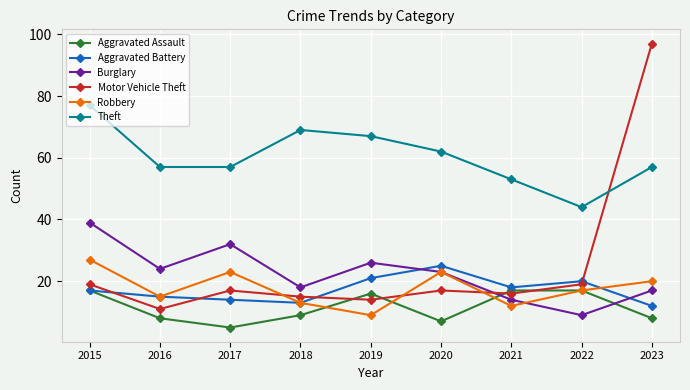

Which series has the largest range (max minus min)?

Motor Vehicle Theft